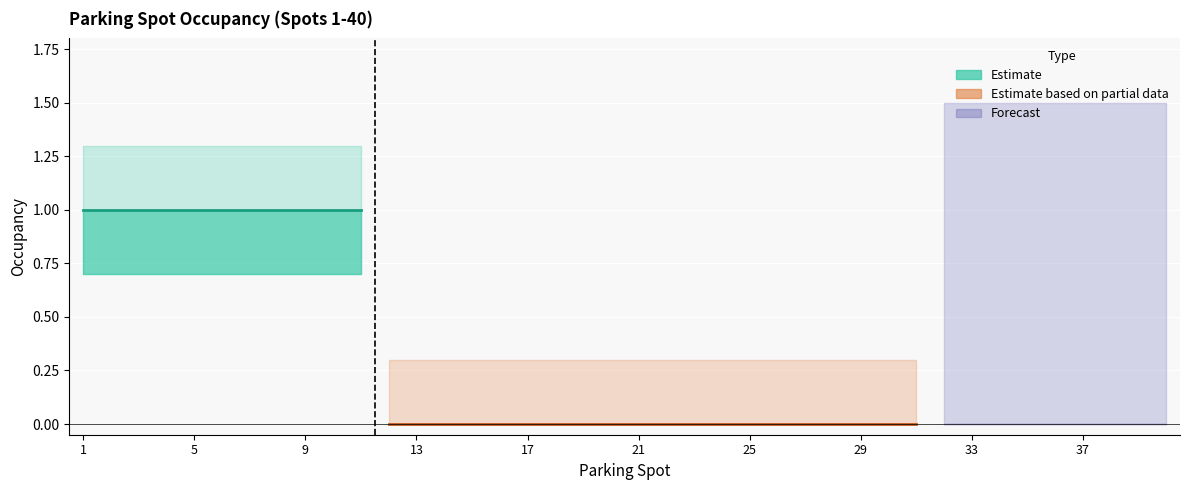

At how many categories does at least one series exceed 0?

40